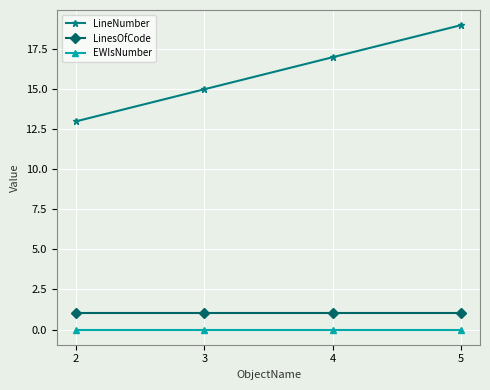

At 4, list the series in order from largest to smallest.

LineNumber, LinesOfCode, EWIsNumber